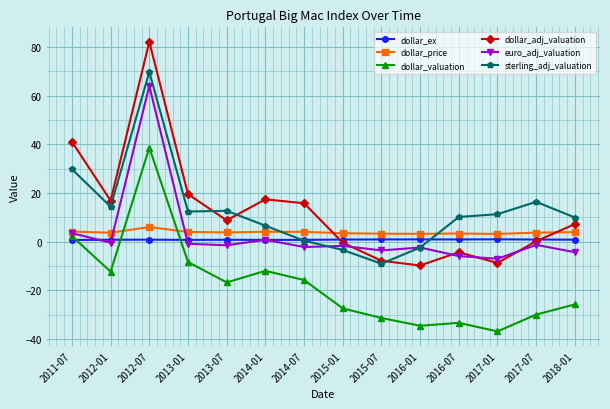

What is the value of the sterling_adj_valuation point at the 2nd from the left?

14.4